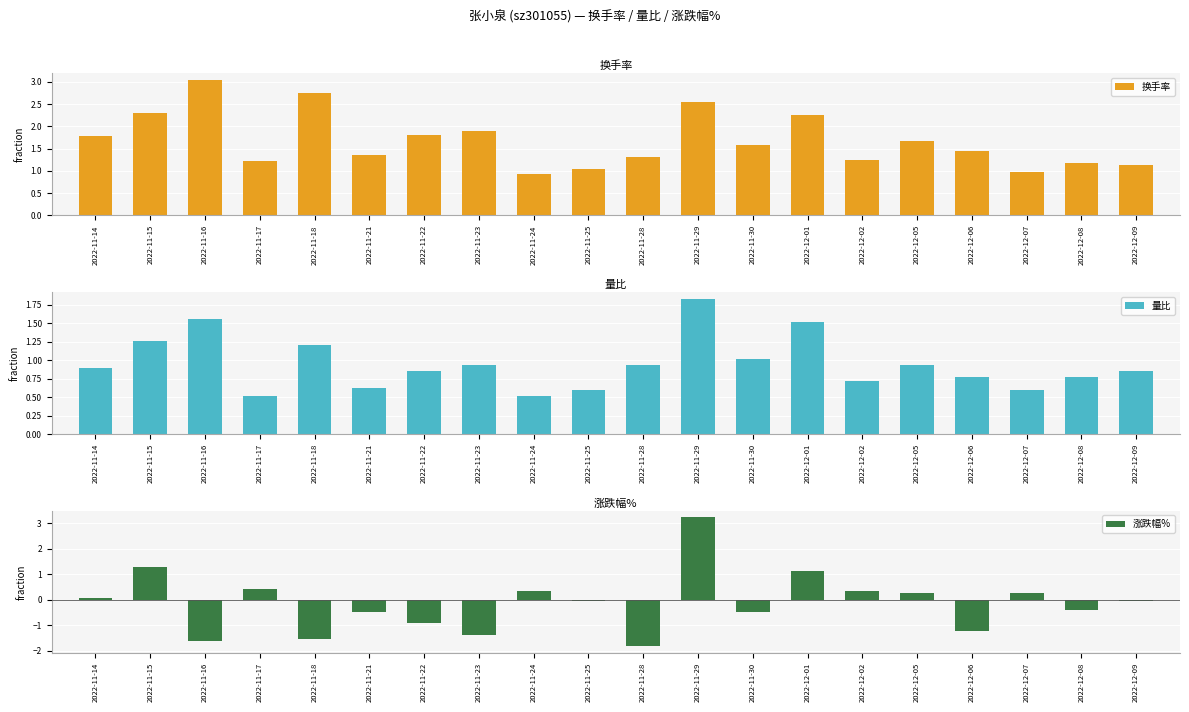

Is the value of 量比 at 2022-12-06 greater than the value of 涨跌幅% at 2022-11-17?

Yes